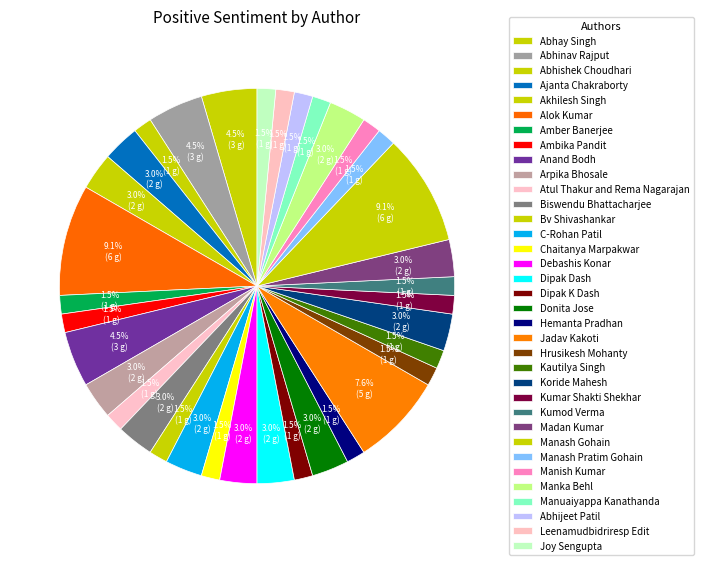

How many slices are in this pie chart?

35